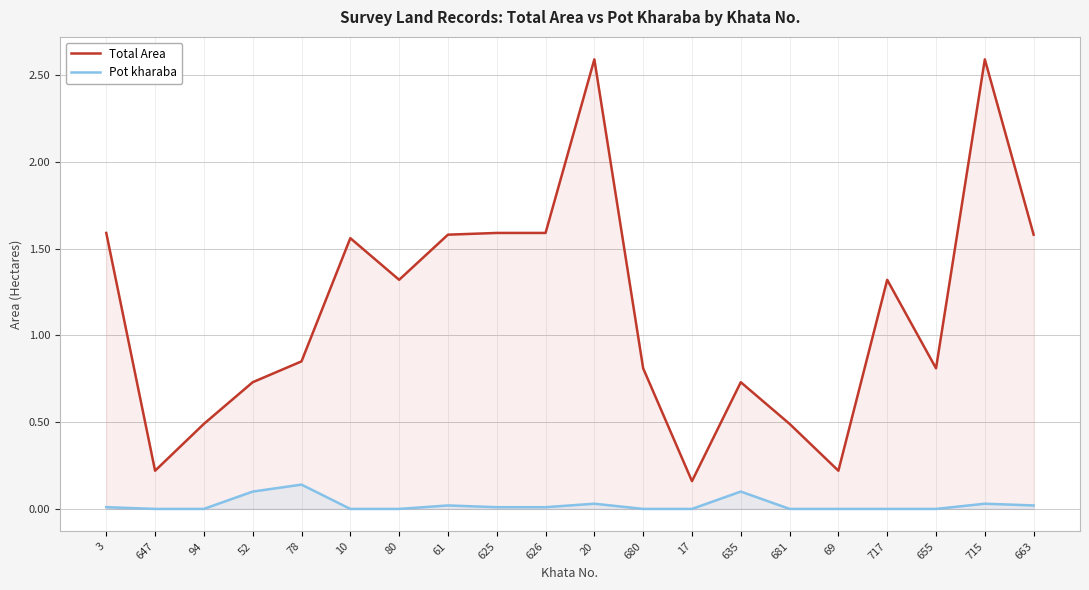

Which category has the lowest value in the Total Area series?

17